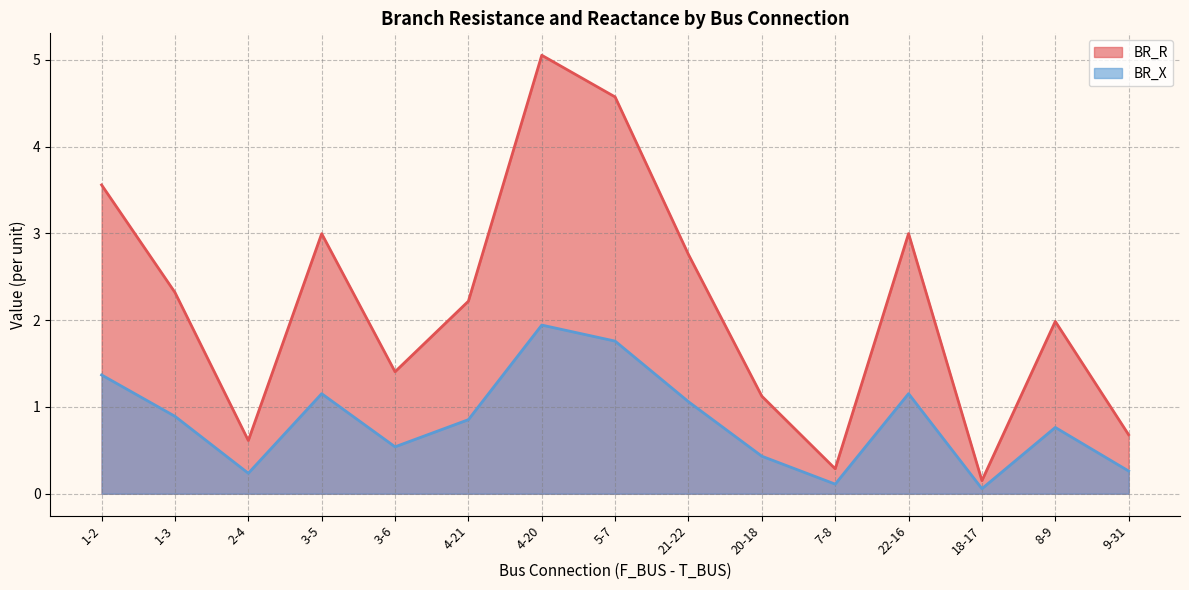

Which series has the largest range (max minus min)?

BR_R